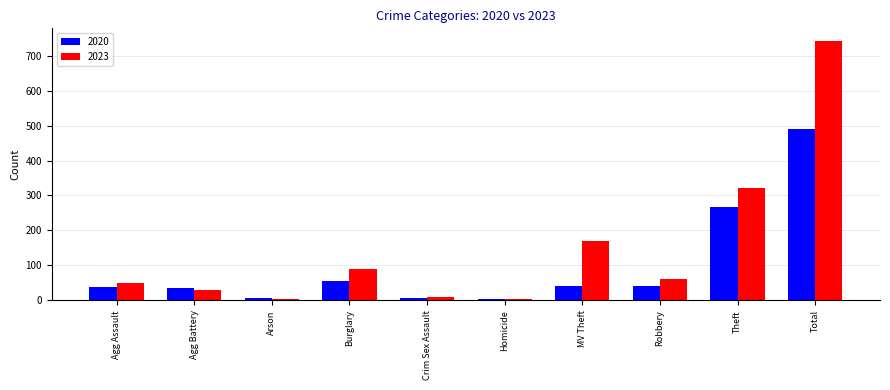

What are all the series names shown in the legend?

2020, 2023